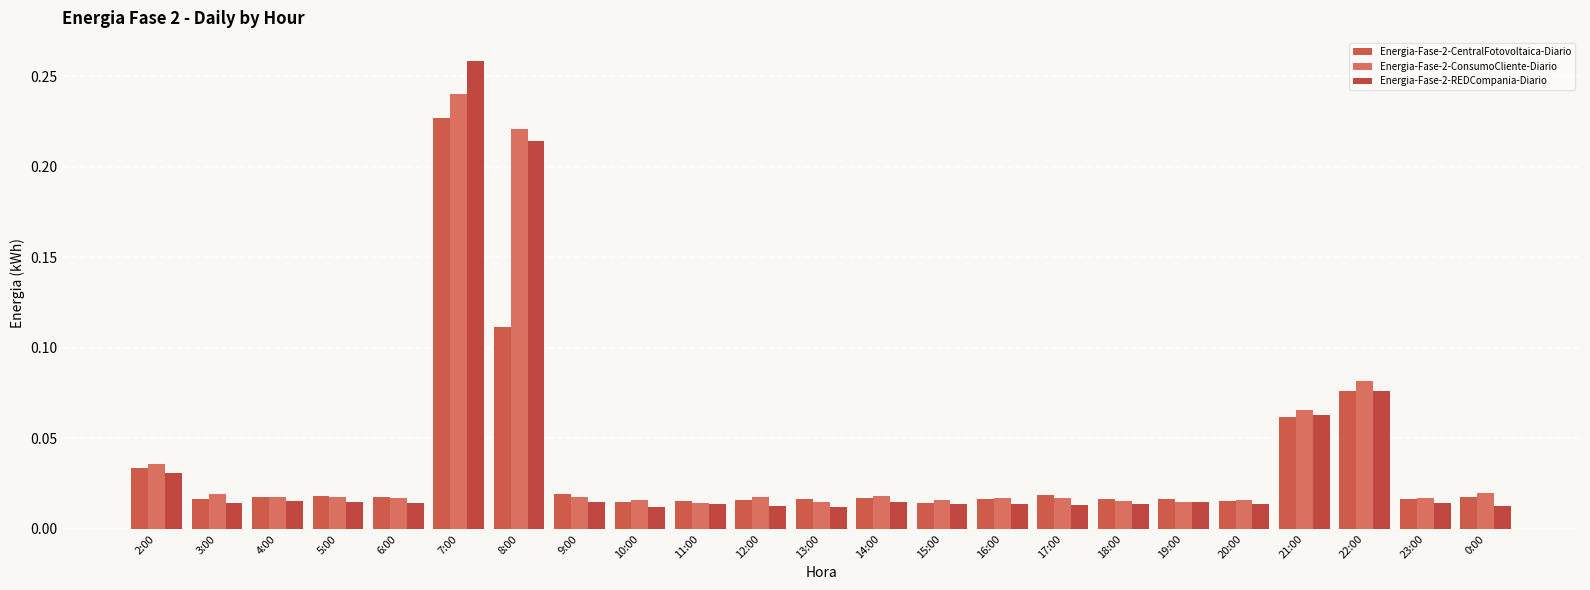

What position from the right is 15:00?

10